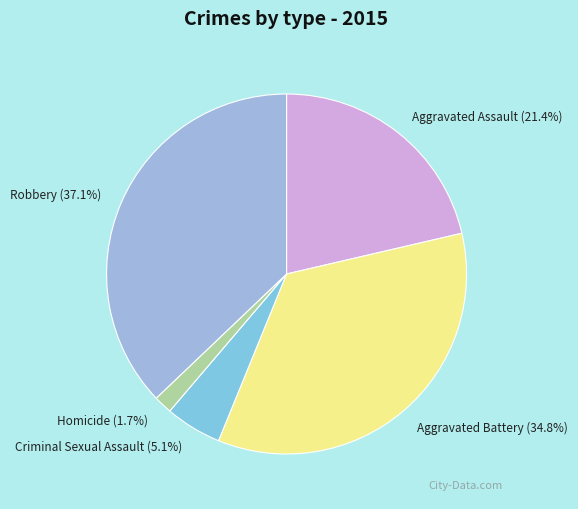

Which has a higher value, Robbery or Criminal Sexual Assault?

Robbery